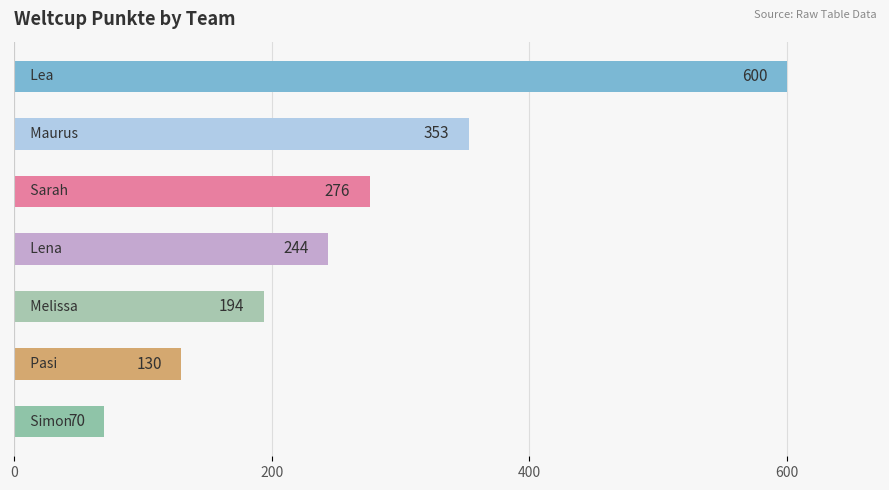

How many values are between 130 and 353?

5